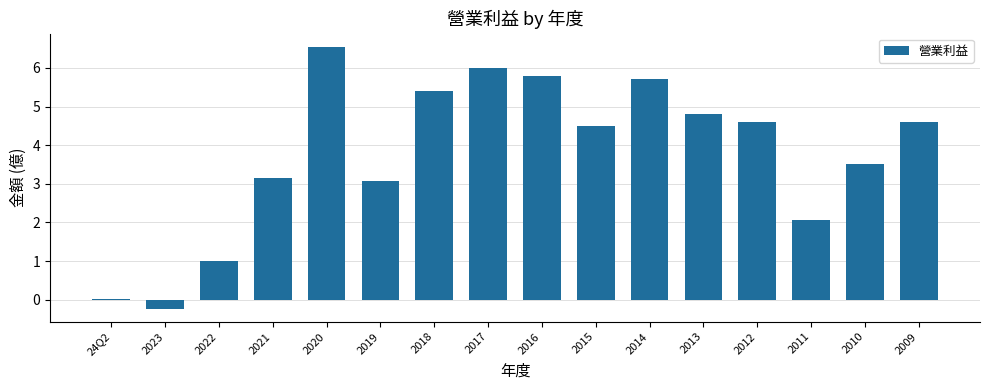

Count the number of categories in the chart.

16